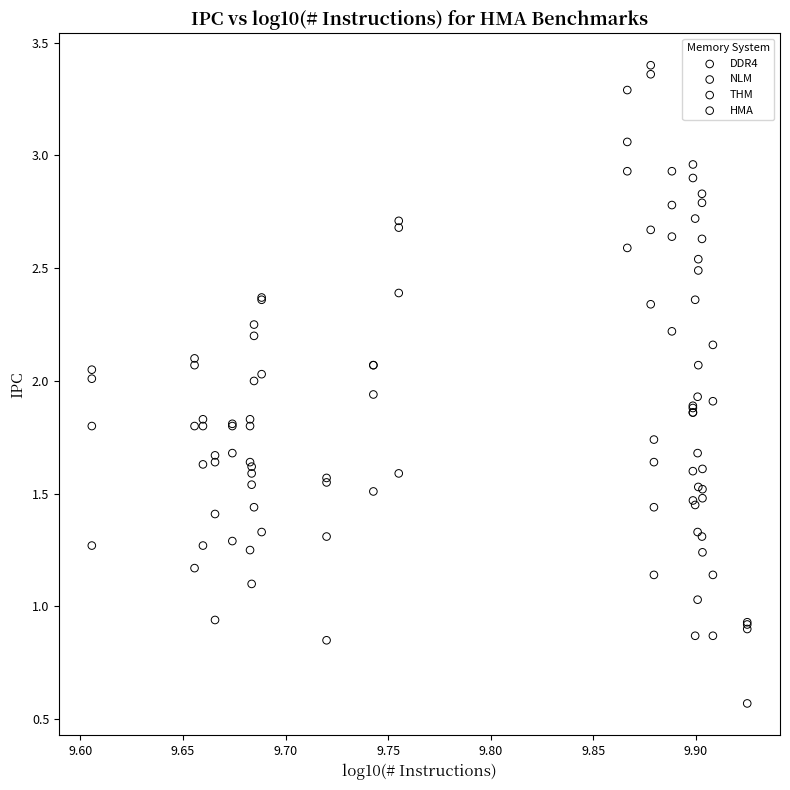

What are all the series names shown in the legend?

DDR4, NLM, THM, HMA